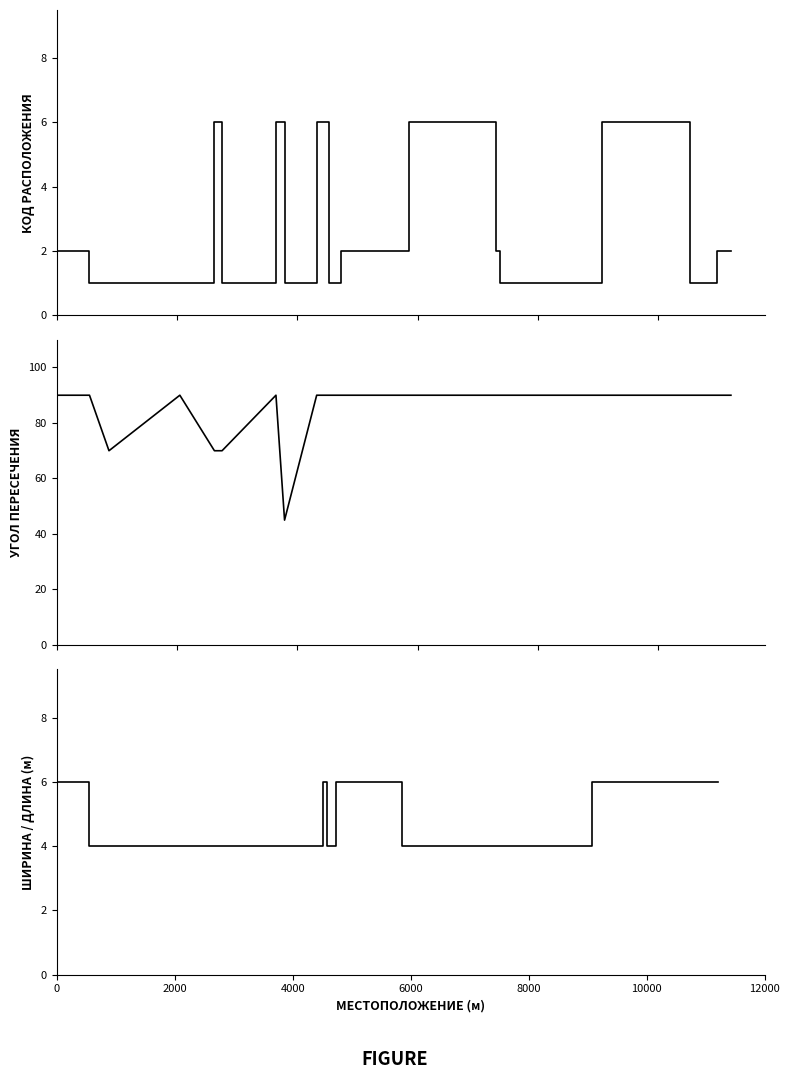

The value of Код расположения at 0 is 1. True or false?

False